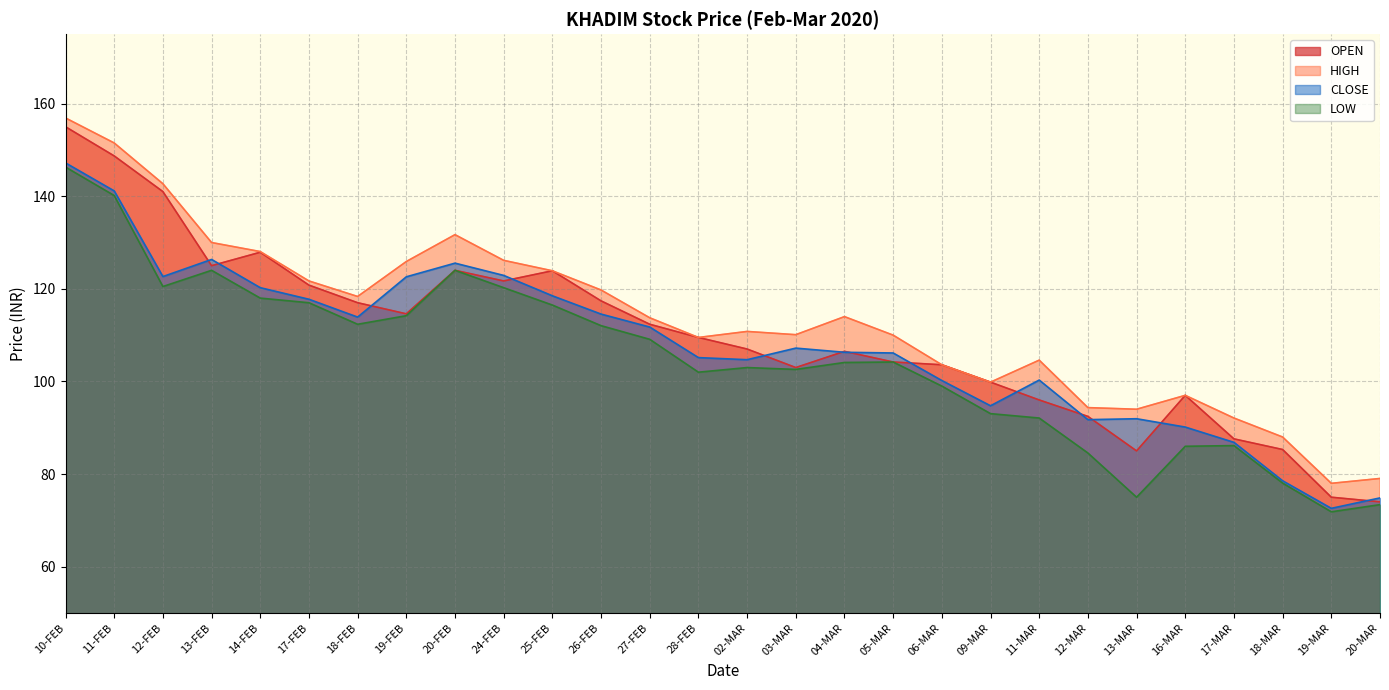

How many categories are shown in the chart?

28